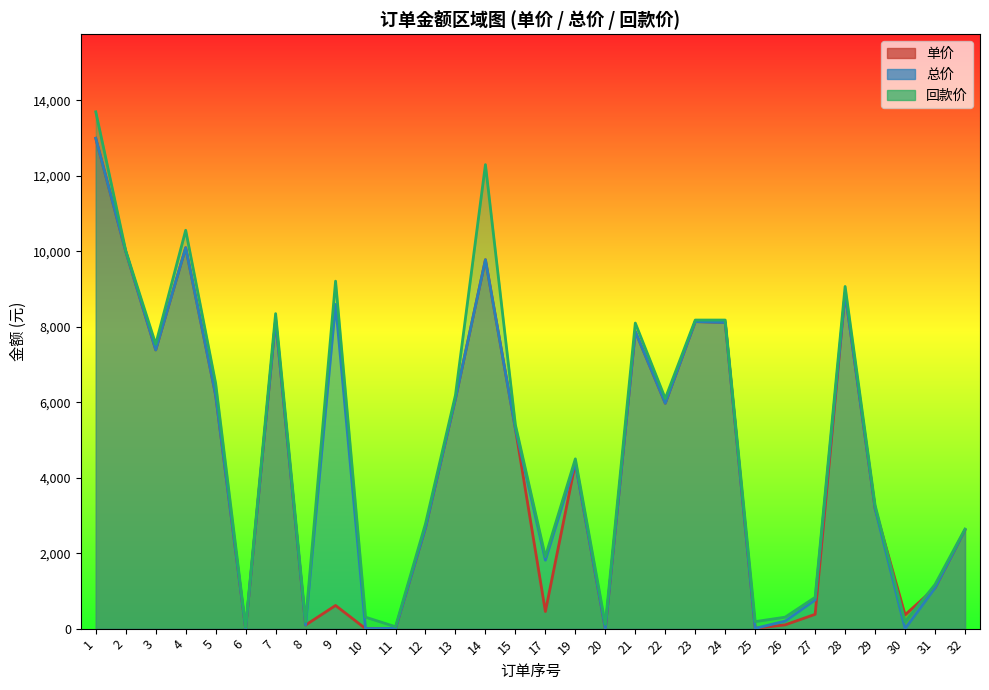

True or false: 单价 and 回款价 intersect in this chart.

True